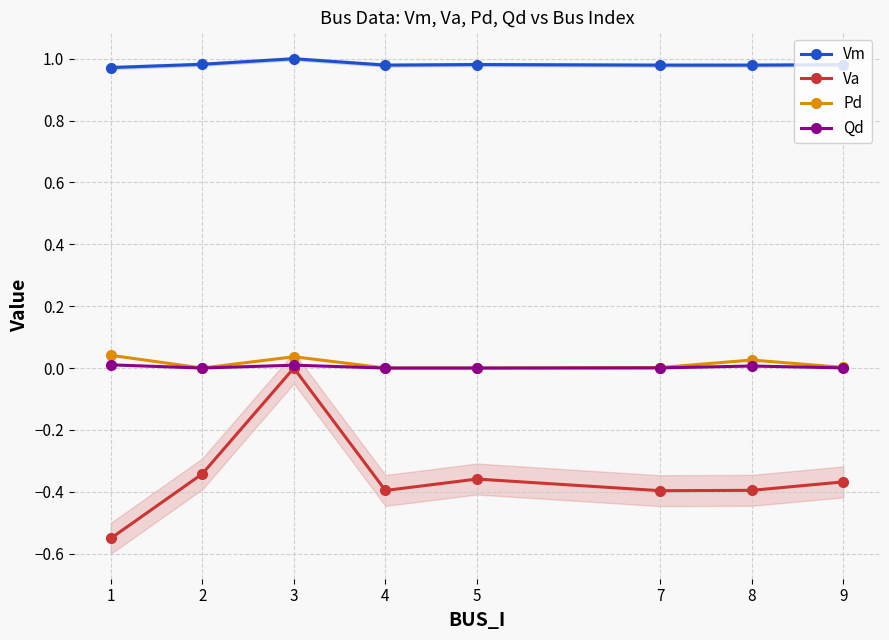

How many values in Va are below zero?

7